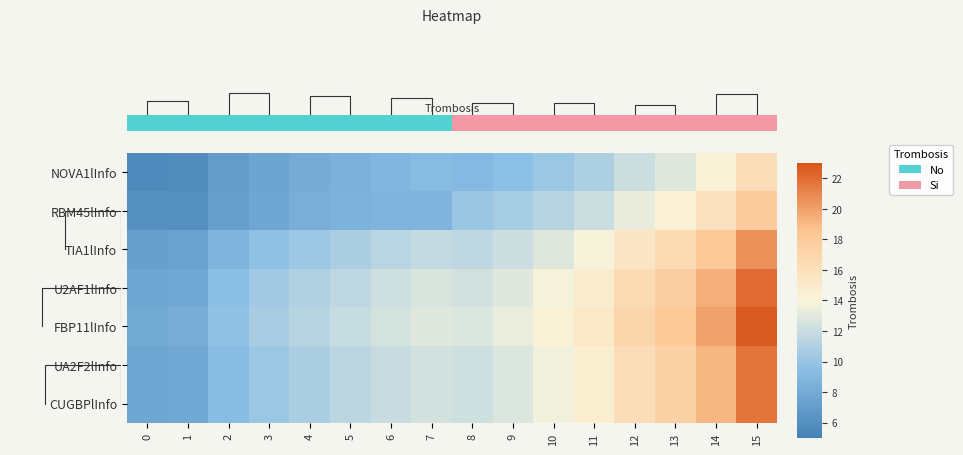

Count the number of data series in this chart.

7